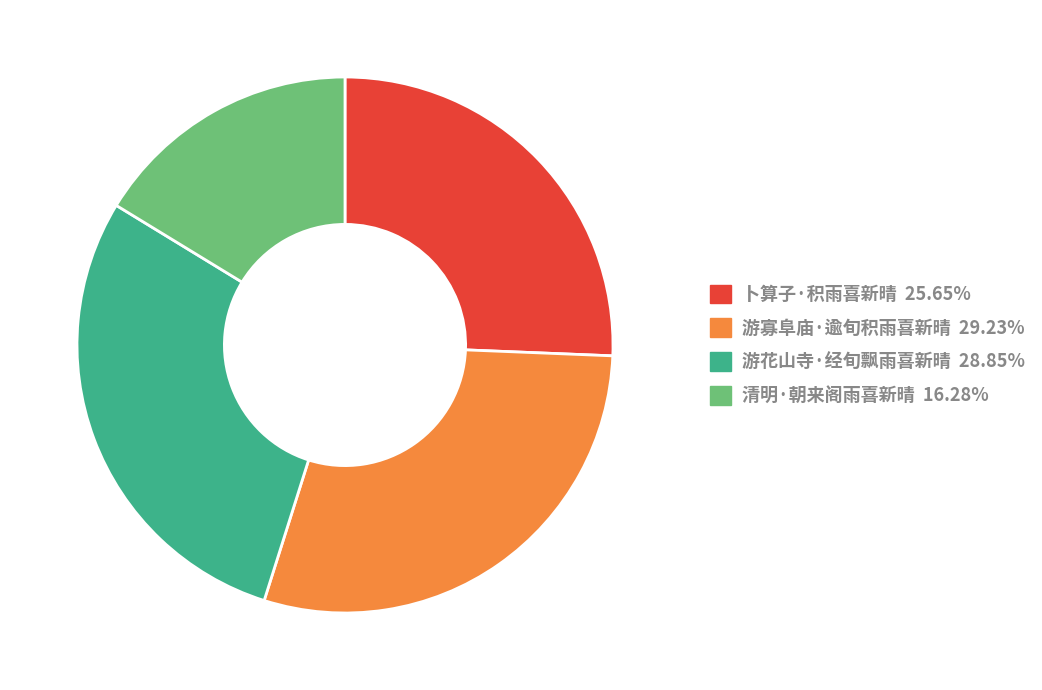

Does 游寡阜庙·逾旬积雨喜新晴 account for over 50% of the chart?

No